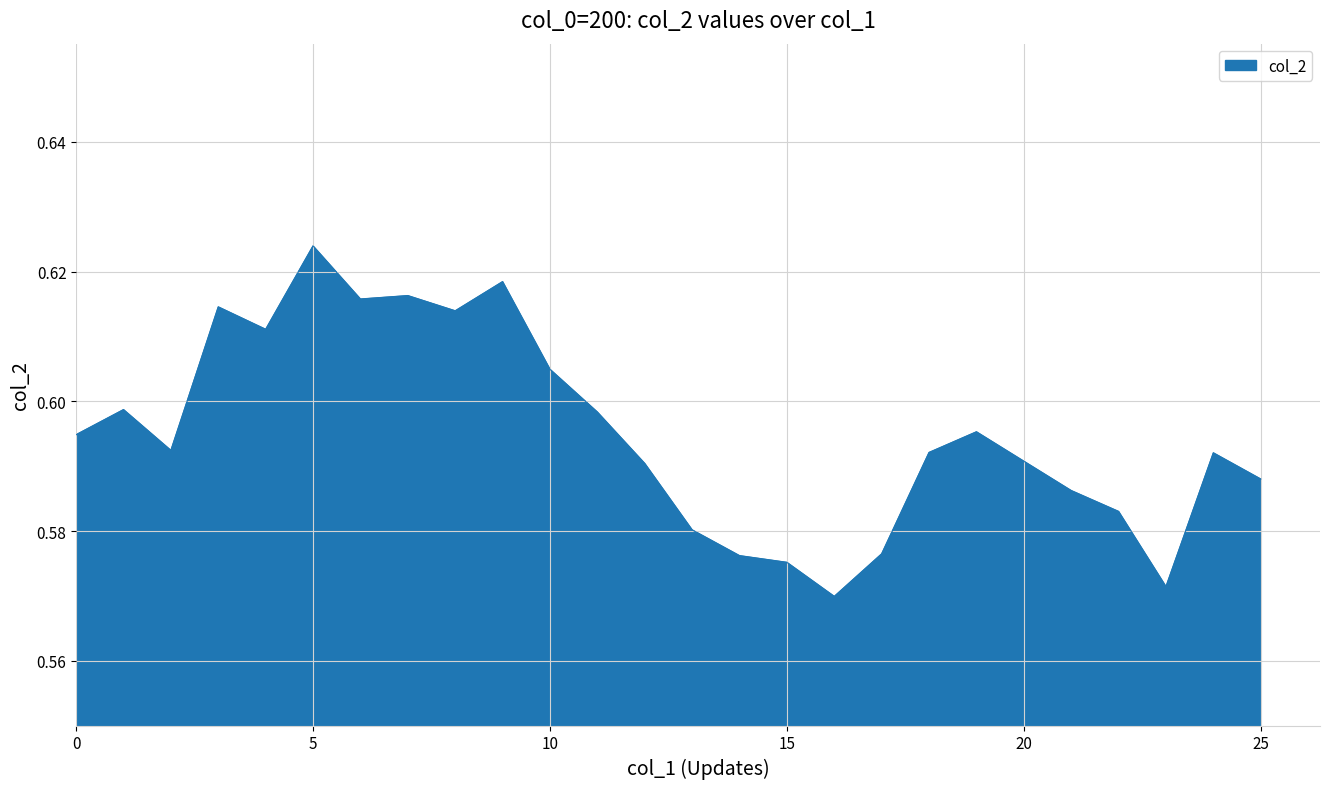

List the labels in order of value, smallest first.

16, 23, 15, 14, 17, 13, 22, 21, 25, 12, 20, 24, 18, 2, 0, 19, 11, 1, 10, 4, 8, 3, 6, 7, 9, 5